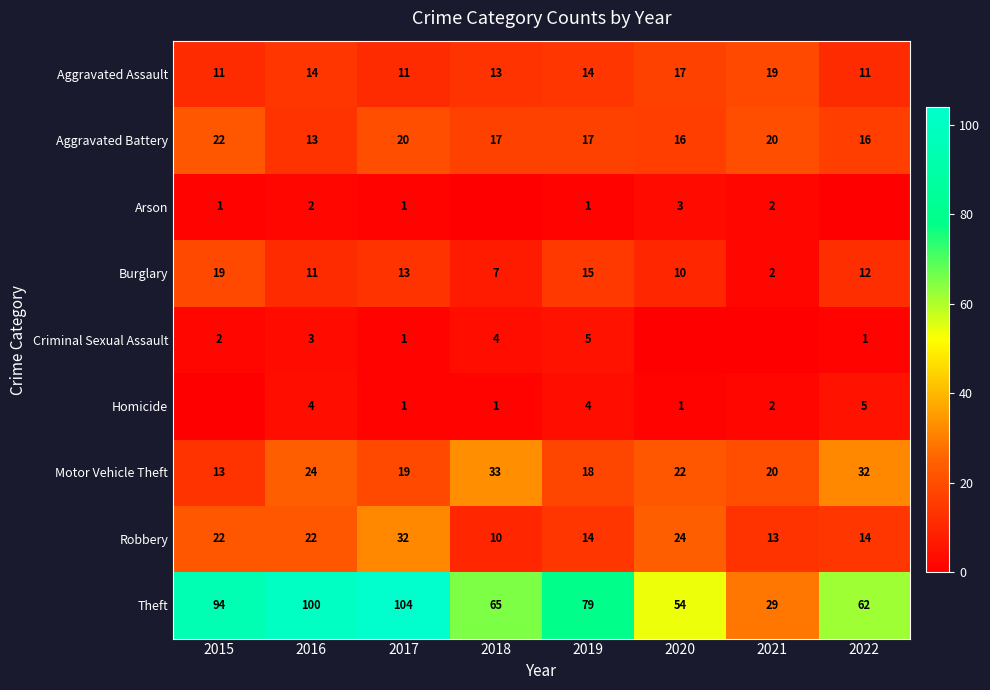

The value of Criminal Sexual Assault at 2015 is 3. True or false?

False